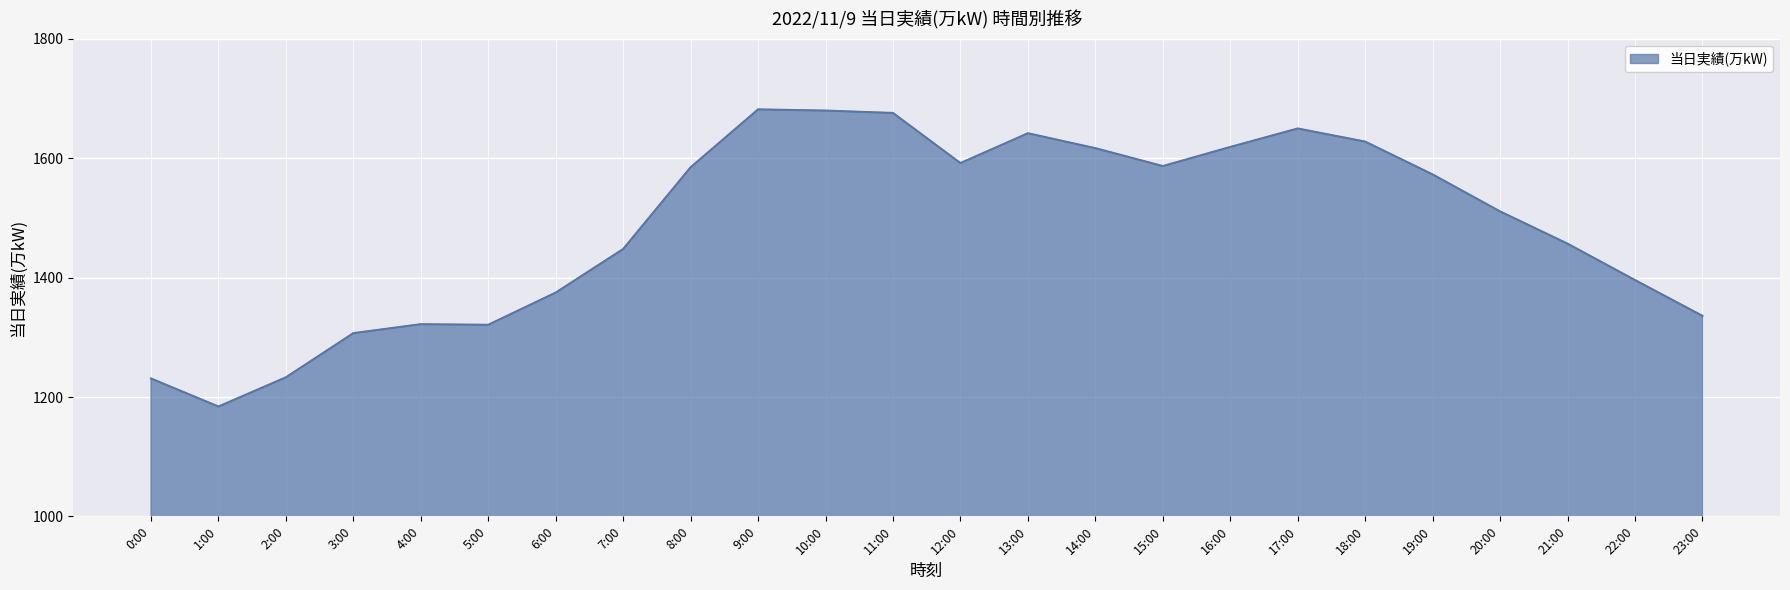

What is the sum of all values?

35652